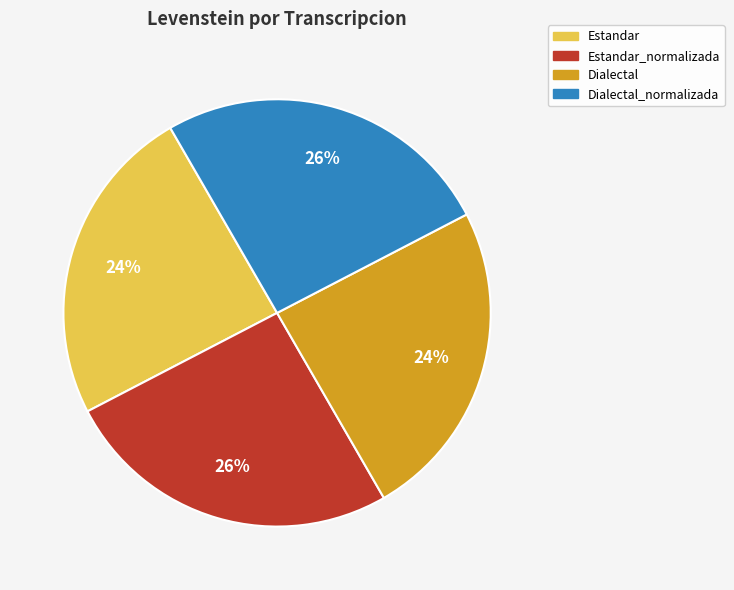

Is the sum of Estandar_normalizada and Dialectal_normalizada greater than half?

Yes